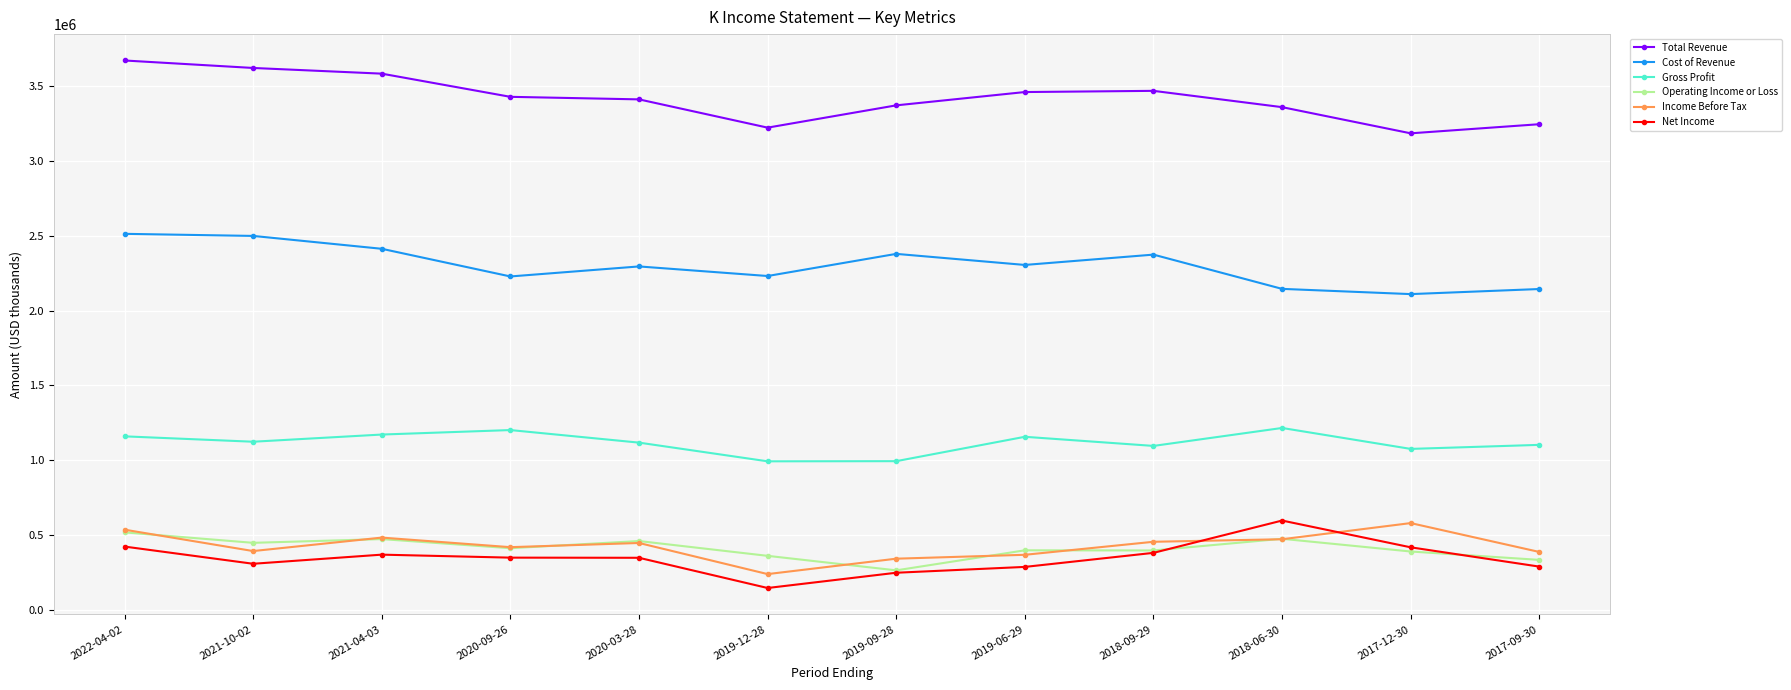

Is the value of Cost of Revenue at 2021-04-03 greater than the value of Total Revenue at 2018-06-30?

No